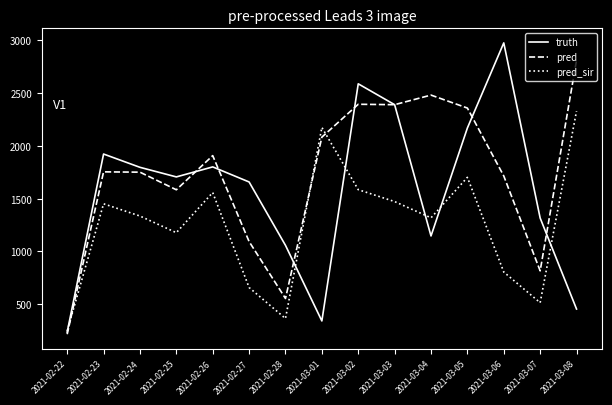

At which category does pred reach its first local valley?

2021-02-25